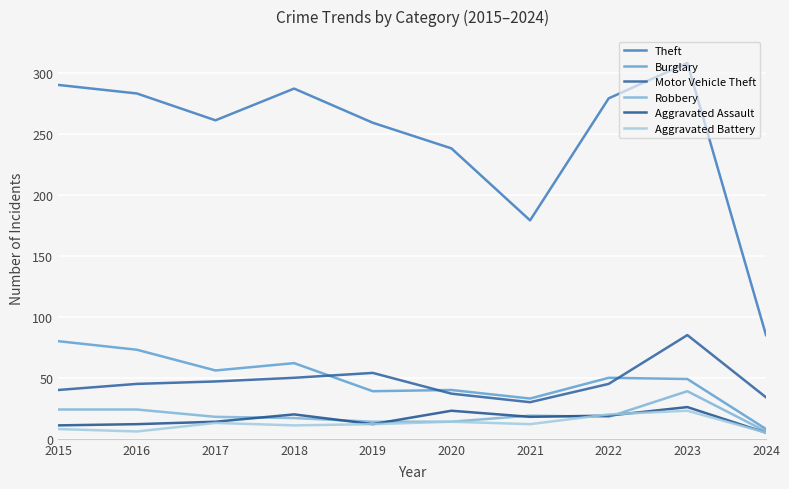

Is this an area chart (filled region under the line)?

No